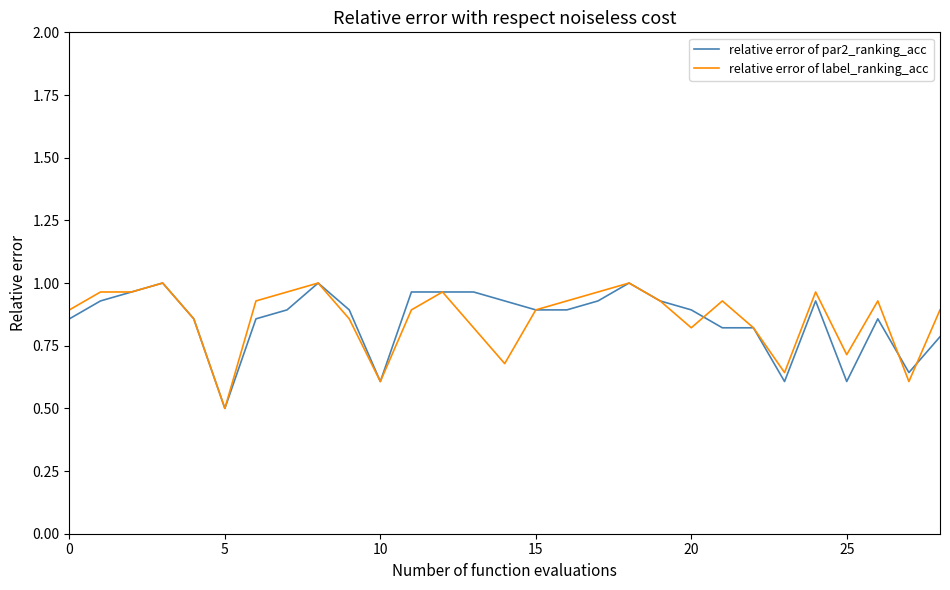

True or false: relative error of par2_ranking_acc and relative error of label_ranking_acc intersect in this chart.

True